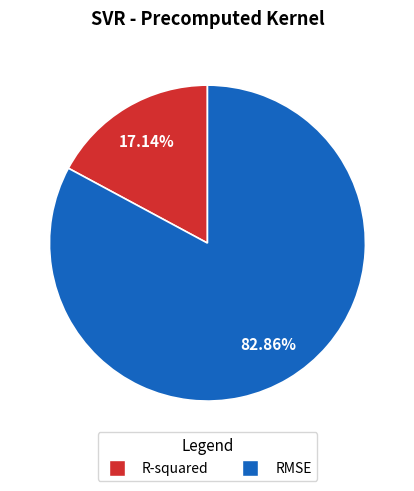

How many slices are in this pie chart?

2